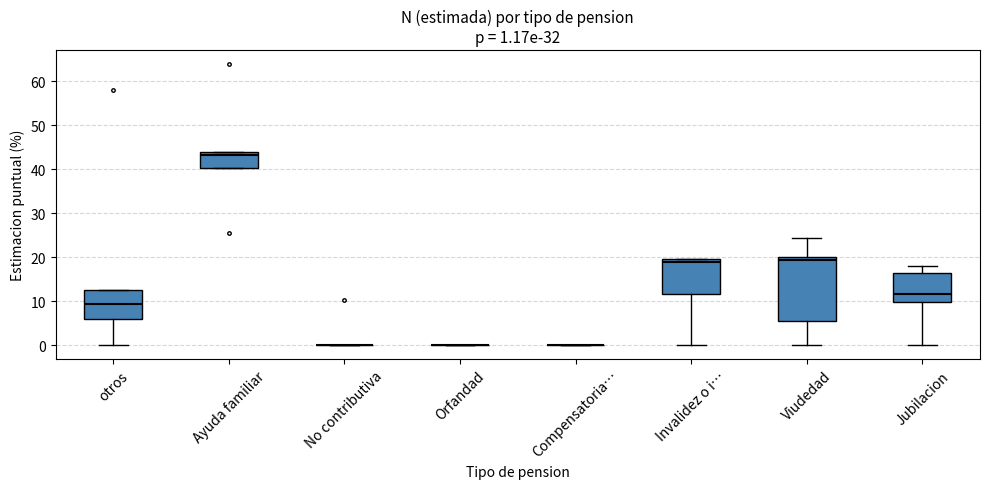

Comparing the boxes themselves (not the whiskers), which one is the tallest?

Viudedad